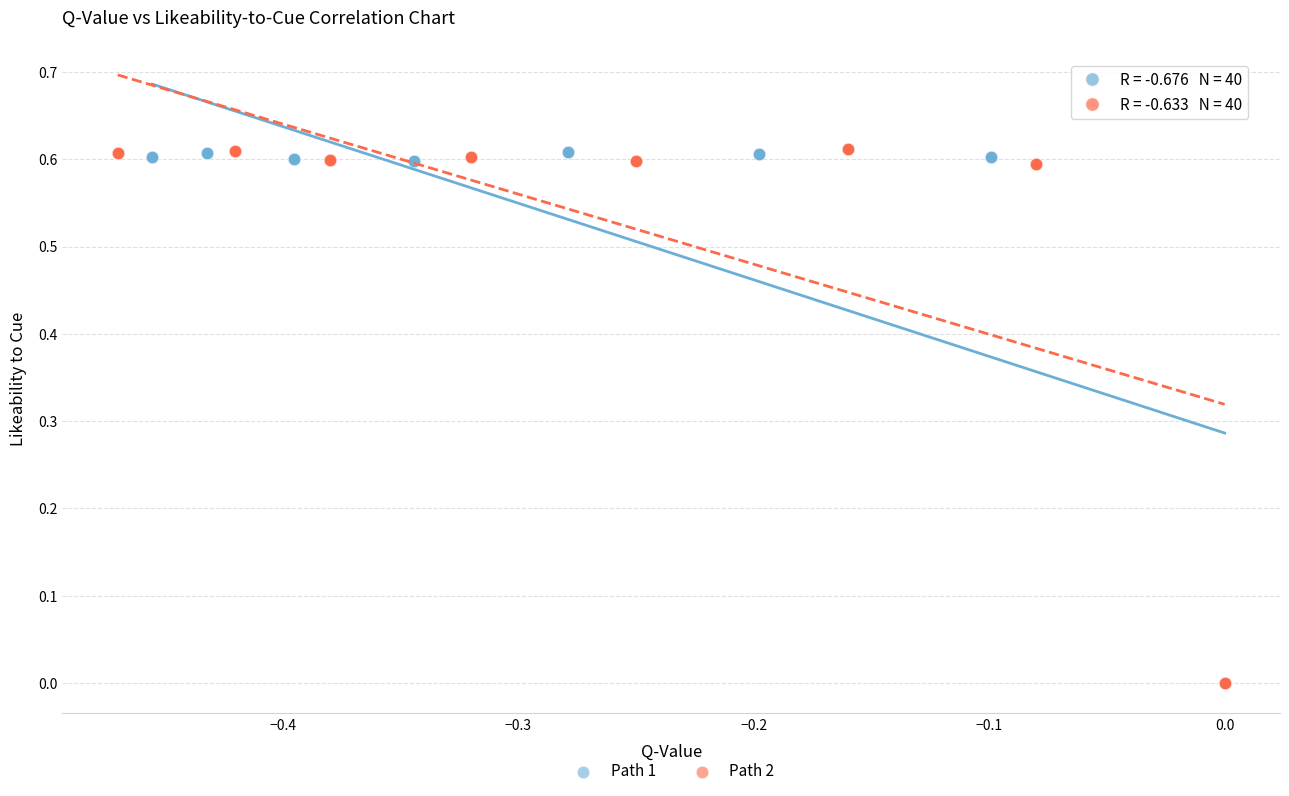

What are all the series names shown in the legend?

Path 1, Path 2